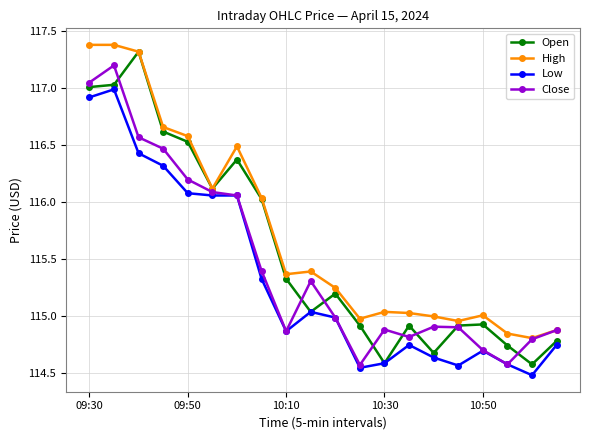

Does the chart have visible grid lines?

Yes